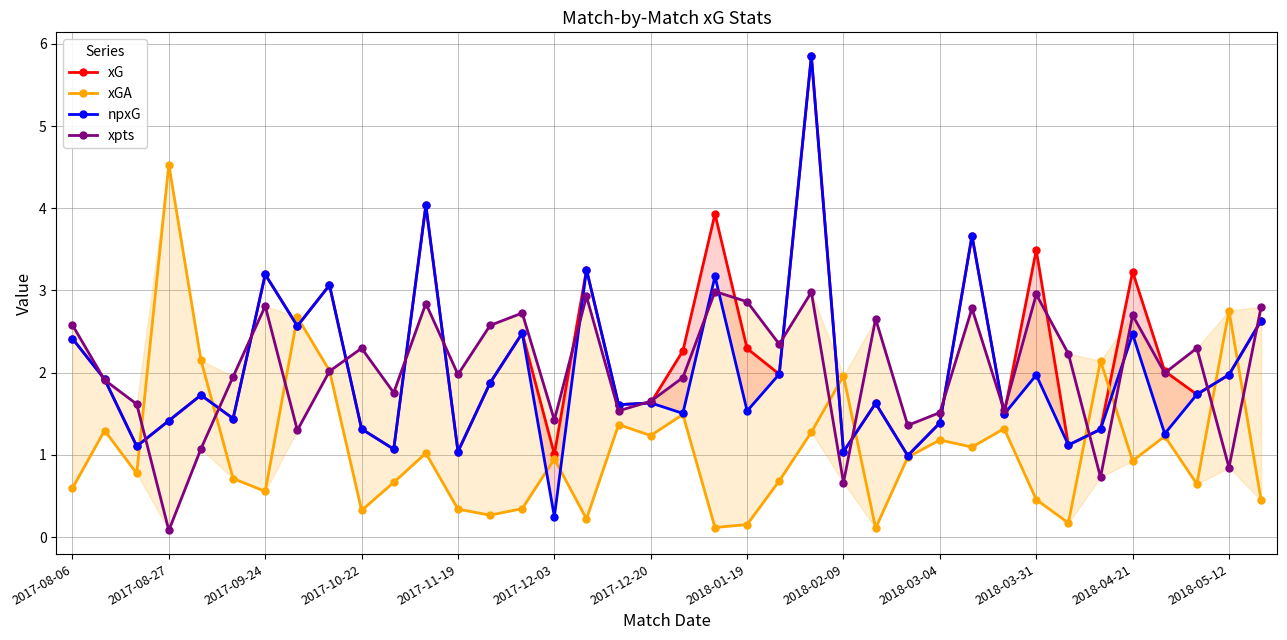

Which has a higher value, 26 or 18?

18